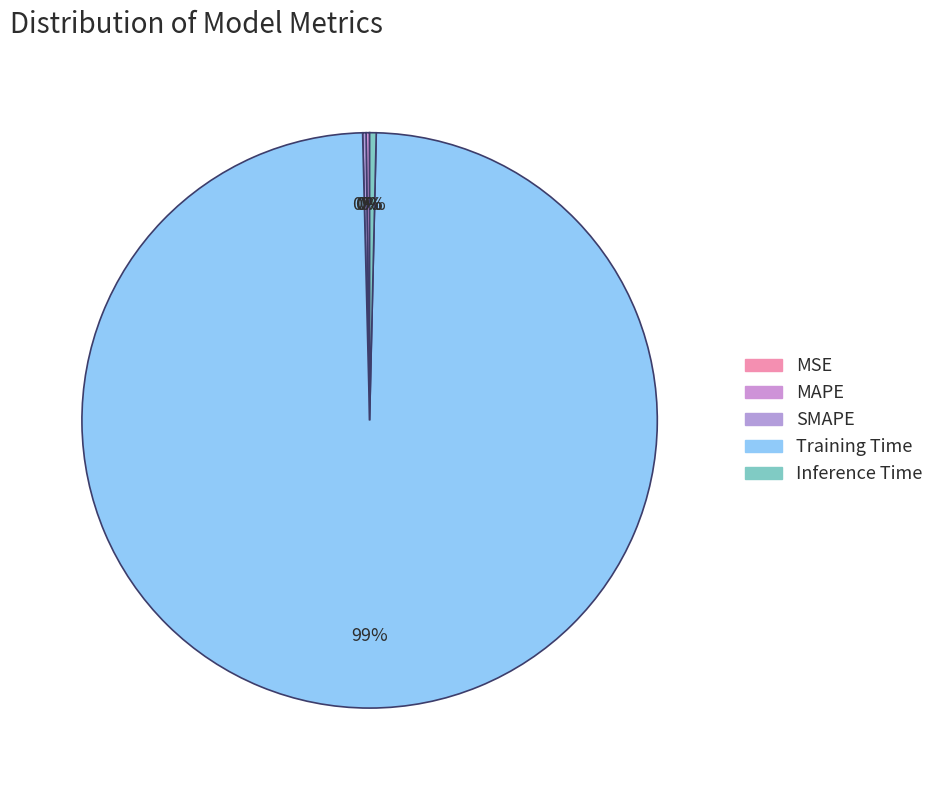

Between MSE and Inference Time, which is larger?

Inference Time